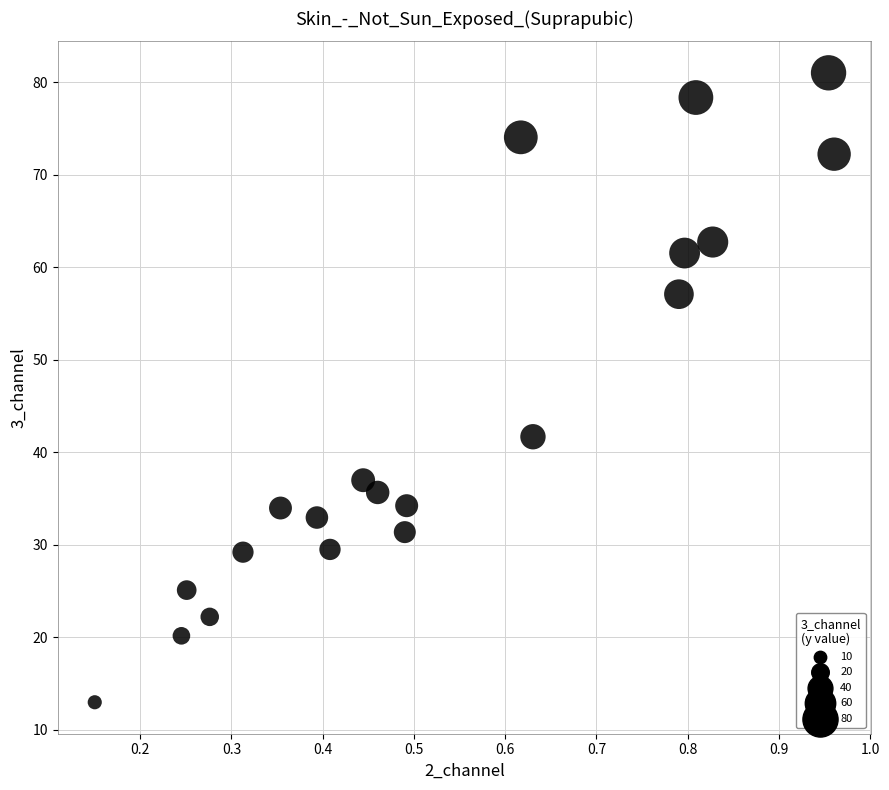

What is the range of Y values (max minus min)?

68.0